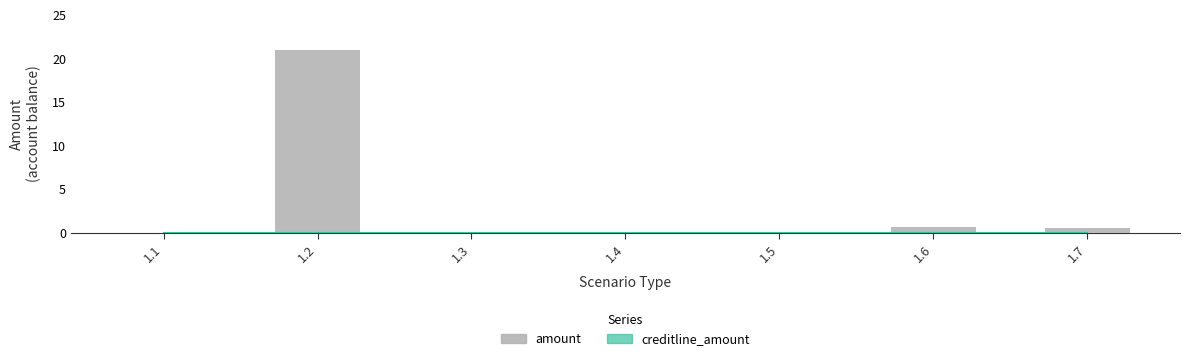

How many bars are there in each group?

2